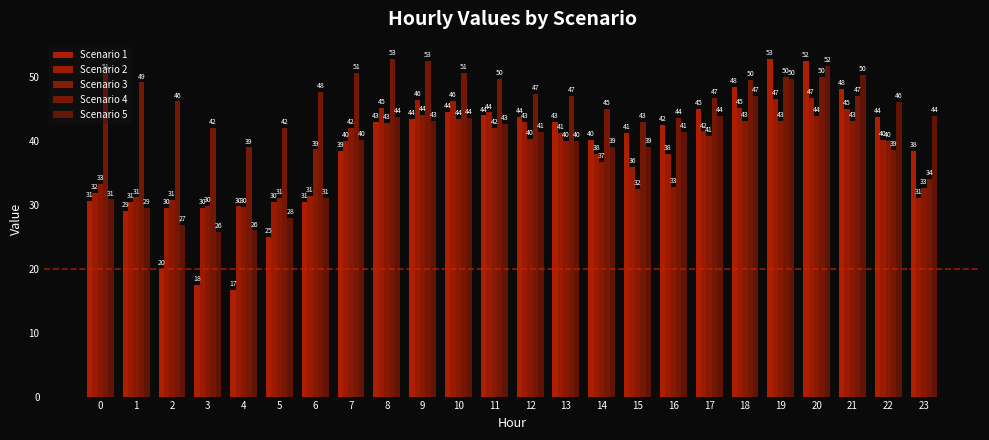

Which has a higher value, 15 or 17?

17